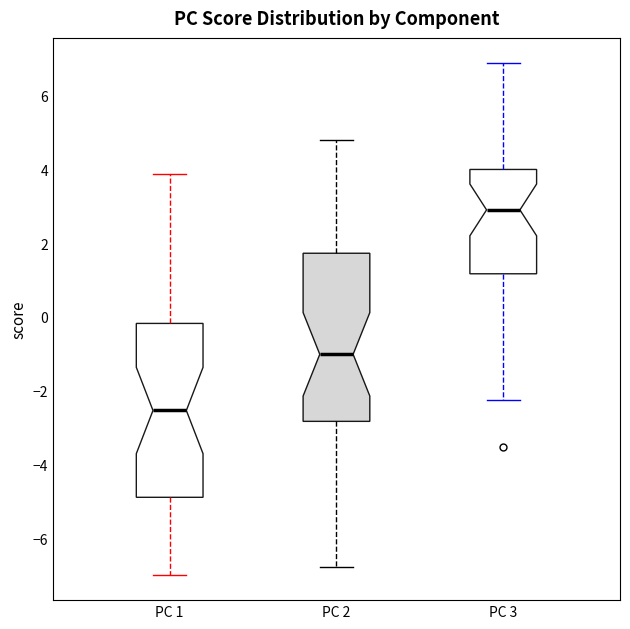

Which box's median line is the lowest?

PC 1